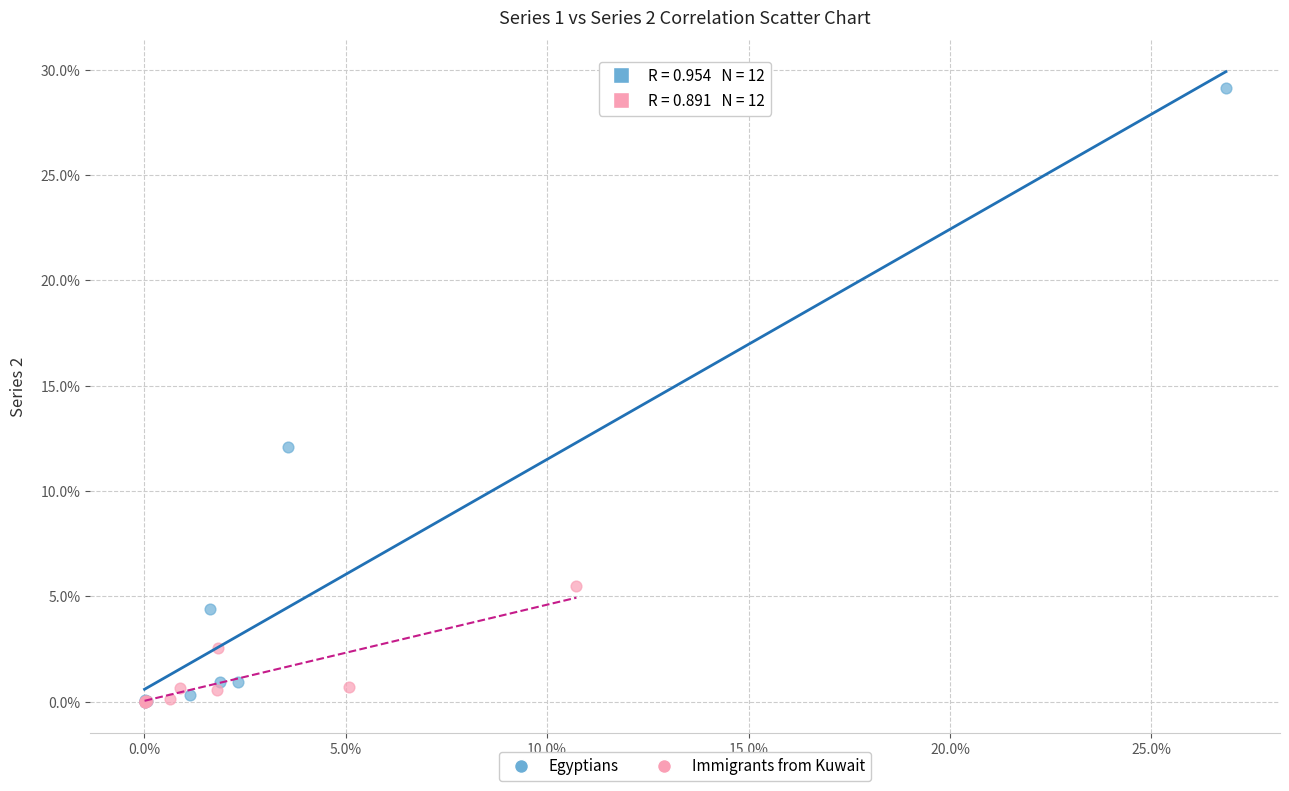

Which series contains the highest Y value?

Egyptians